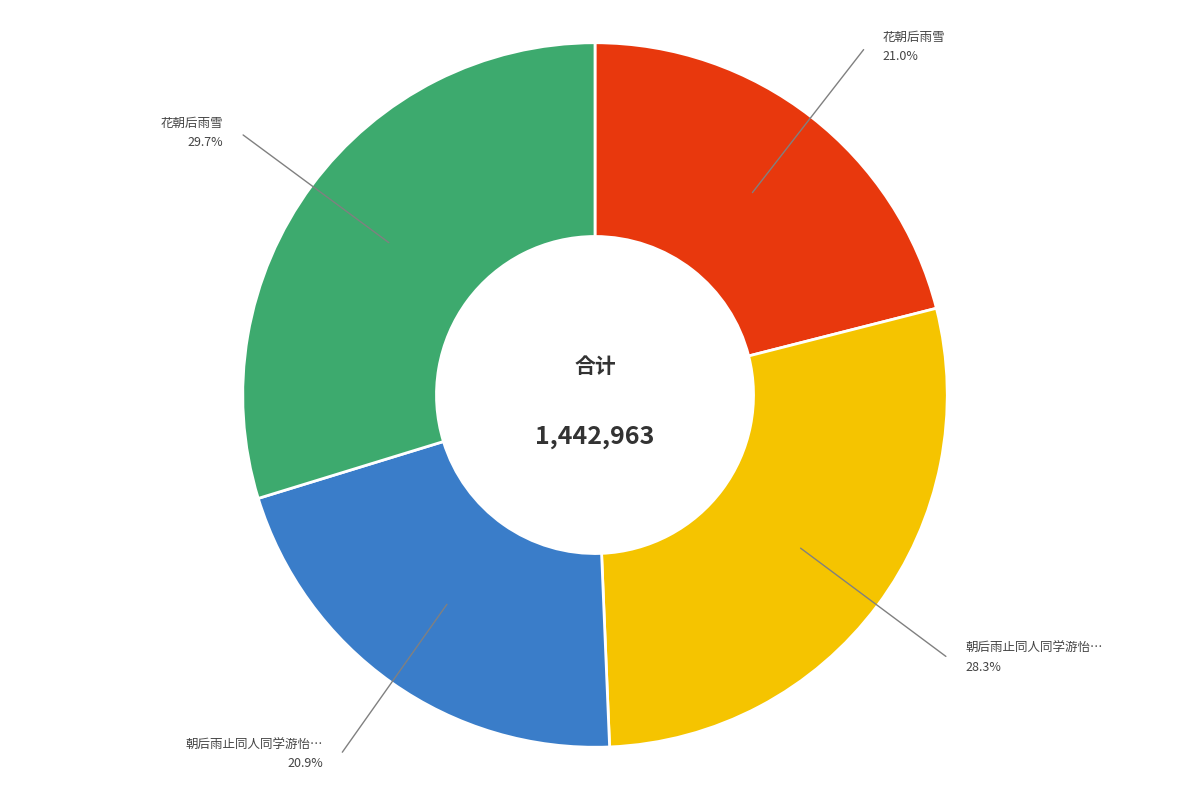

Is there any slice that represents more than half of the pie?

No